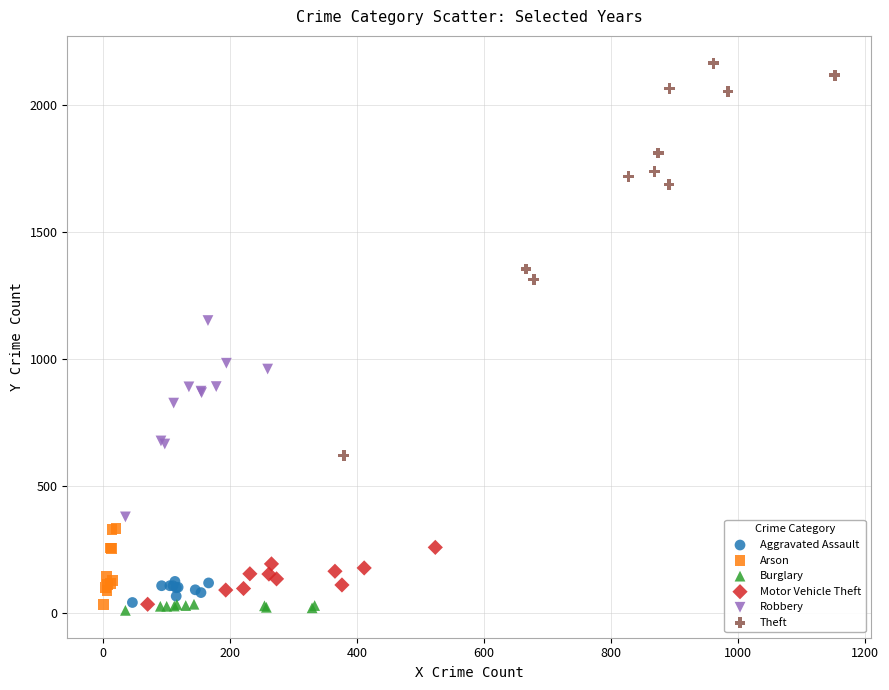

Which series has the widest spread of Y values?

Theft